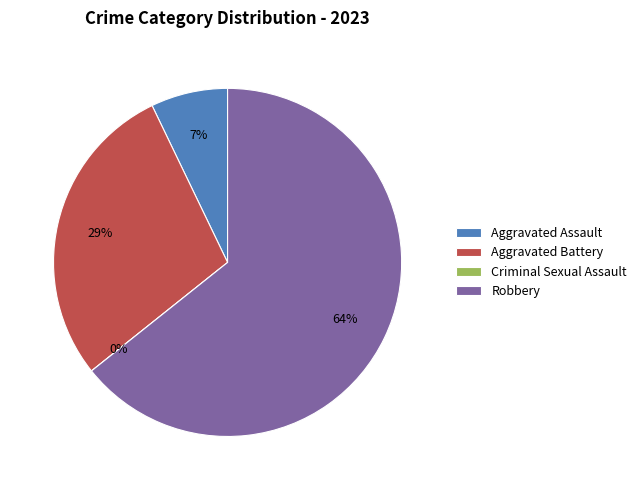

What is the majority slice?

Robbery